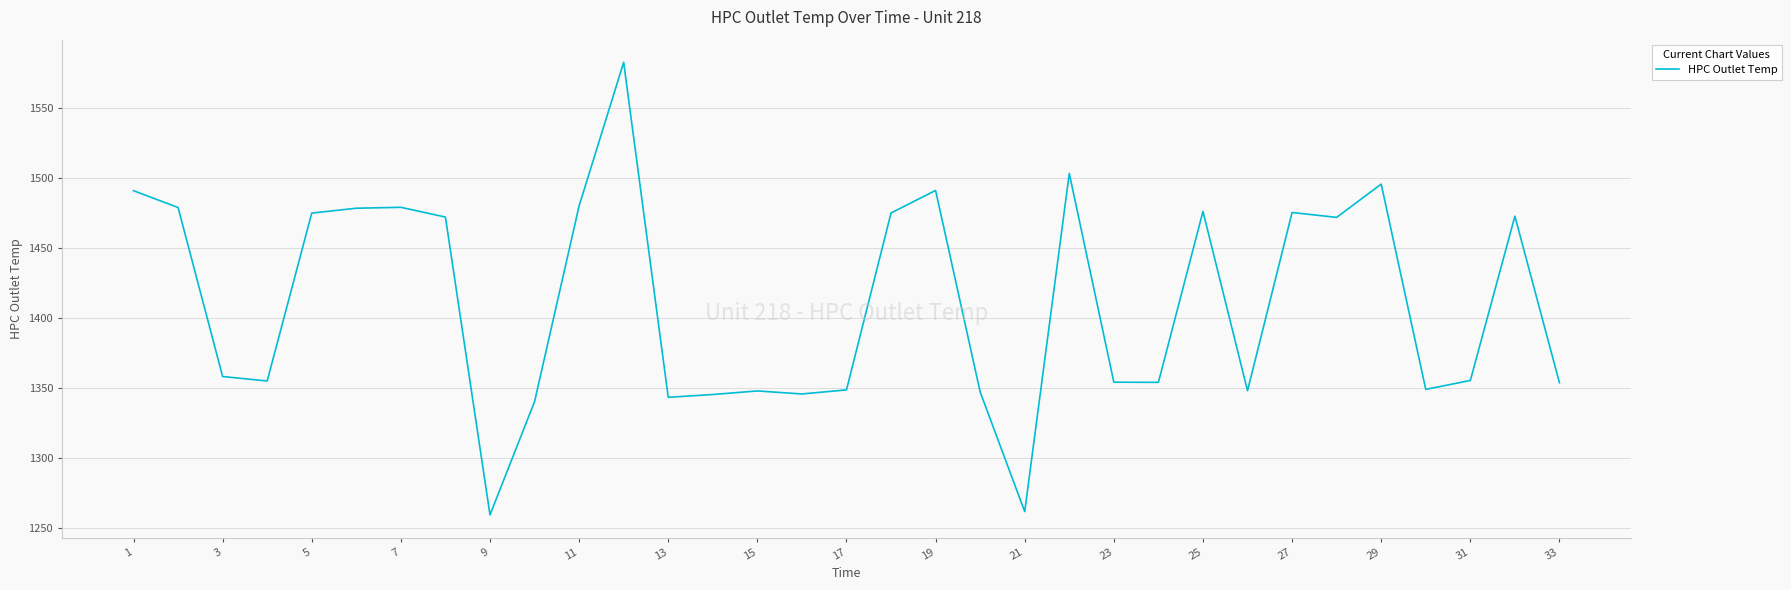

What is the difference between the maximum and minimum values?

322.9